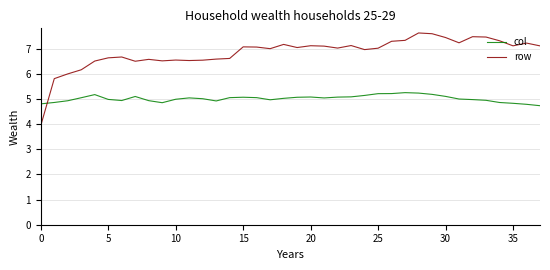

Which series has the largest total across all categories?

row